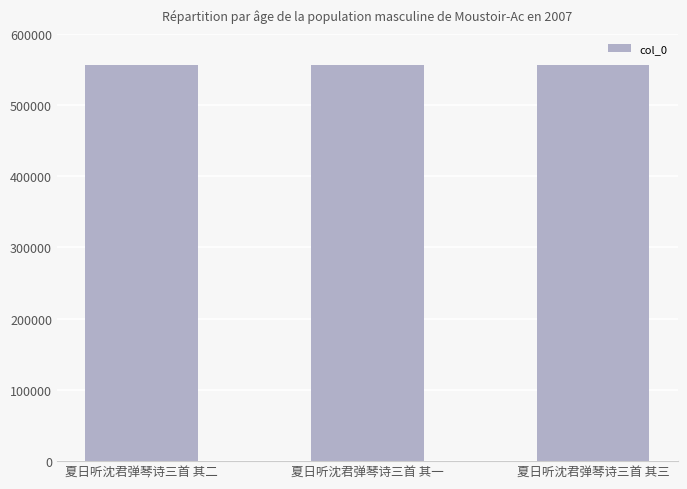

True or false: the data shows 556084 at 夏日听沈君弹琴诗三首 其二.

True